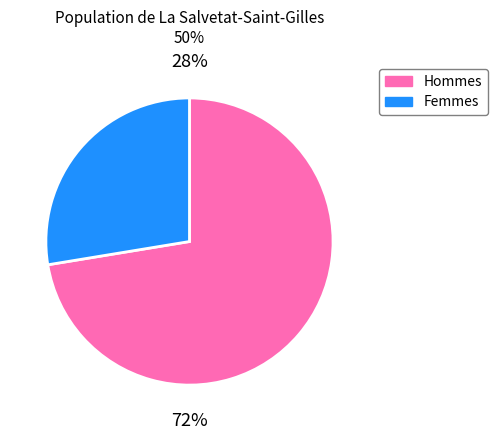

True or false: 174 accounts for 1% of the total.

True